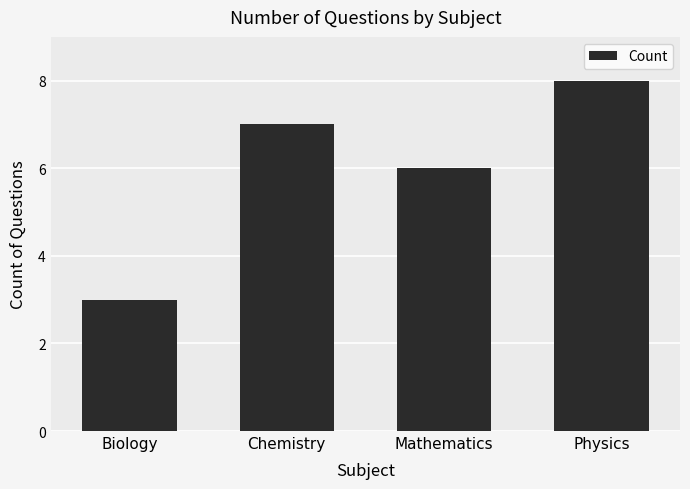

Read the value at Chemistry.

7